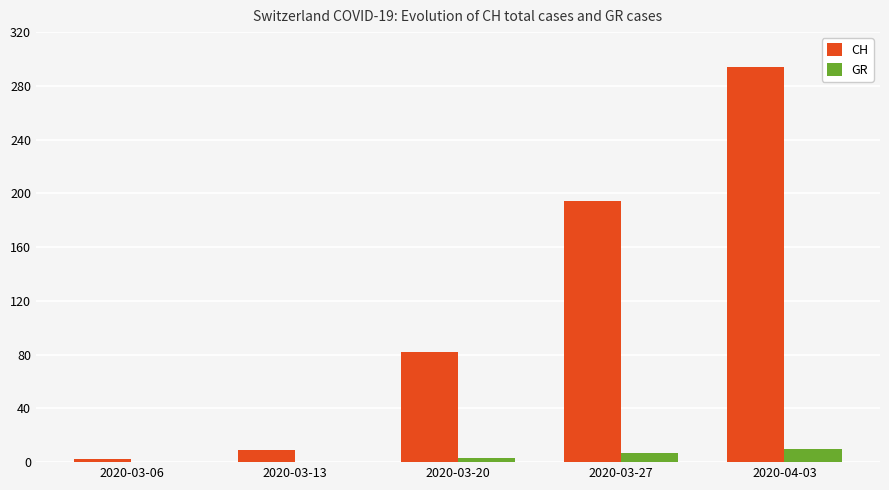

True or false: GR has a value of 3 at 2020-03-20.

True